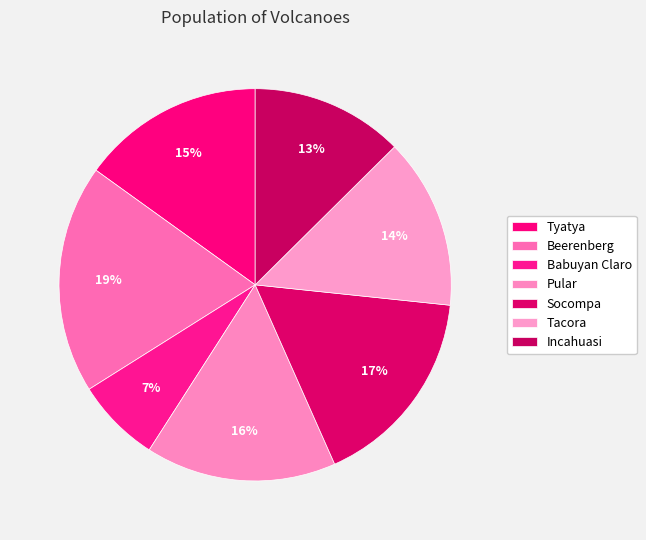

What is the ratio of the value at Babuyan Claro to the value at Tacora?

0.5